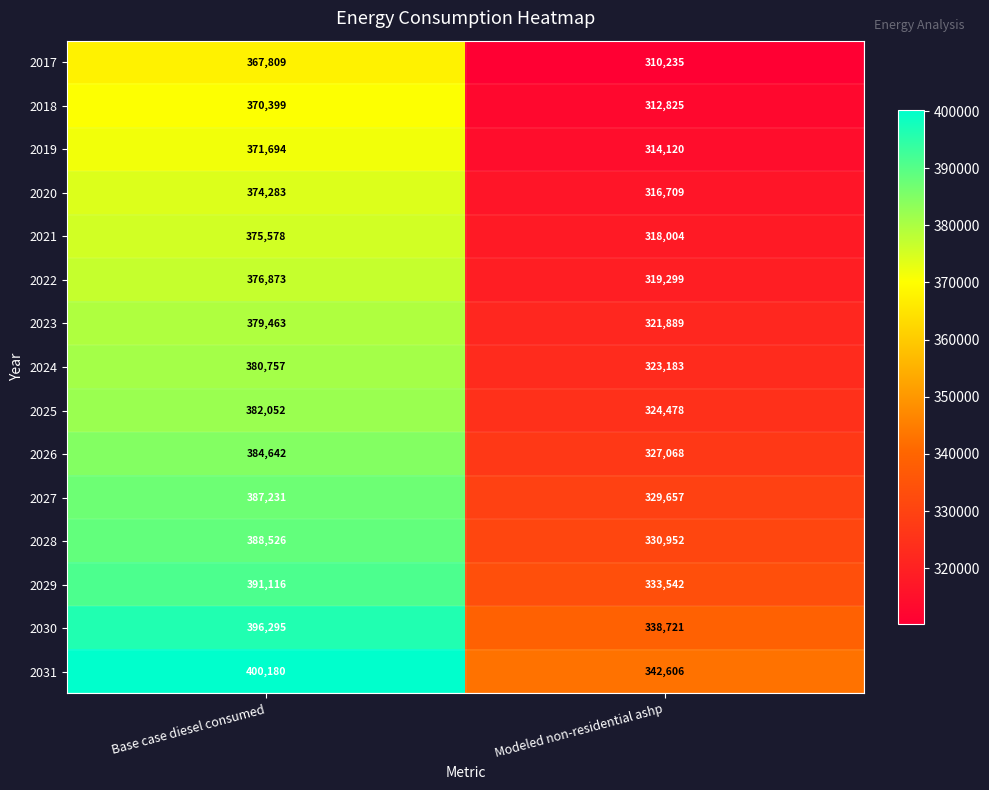

The 2020 series shows 201879 at Base case diesel consumed. True or false?

False